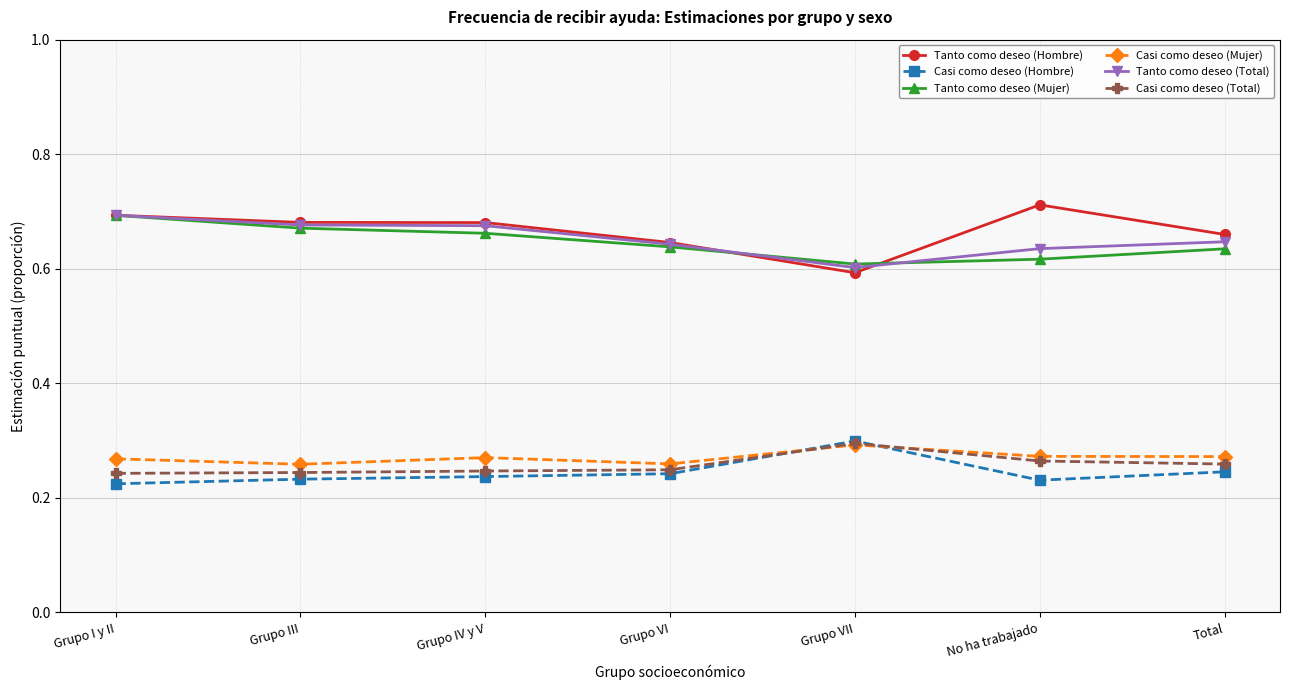

What are all the series names shown in the legend?

Tanto como deseo (Hombre), Casi como deseo (Hombre), Tanto como deseo (Mujer), Casi como deseo (Mujer), Tanto como deseo (Total), Casi como deseo (Total)